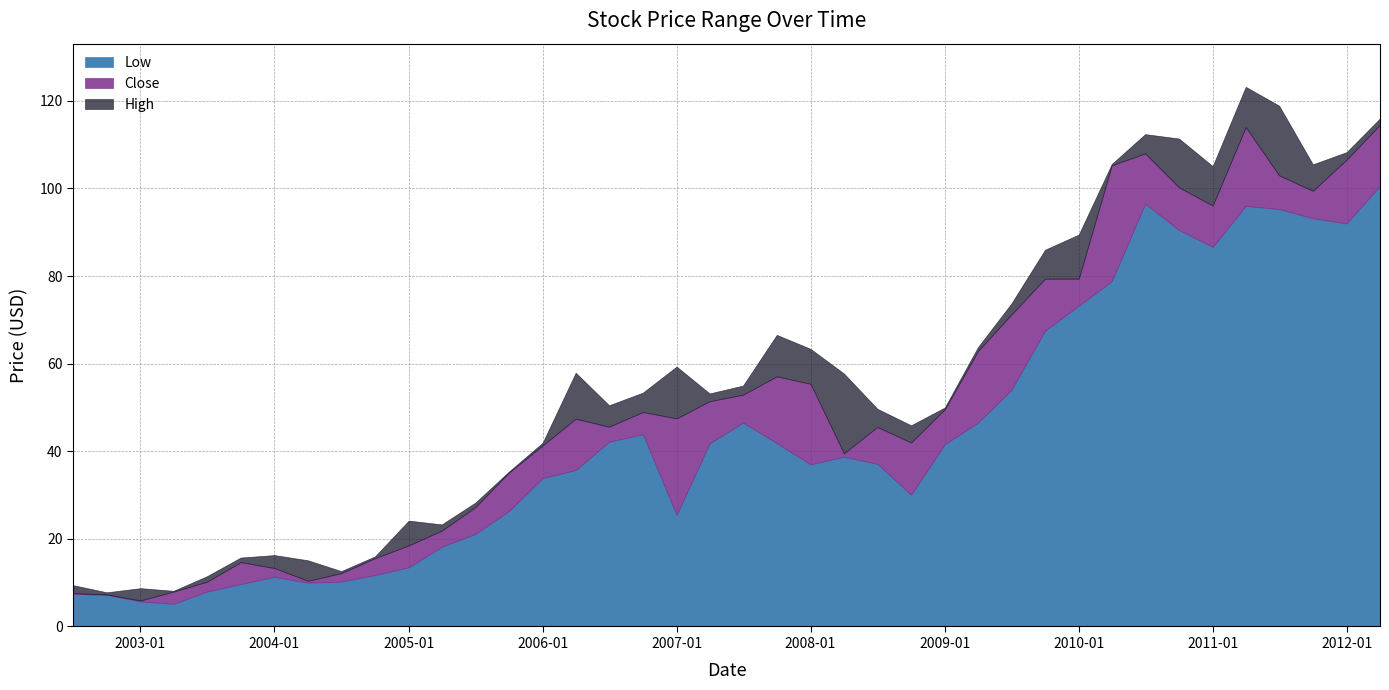

Which series has the widest spread of values?

High